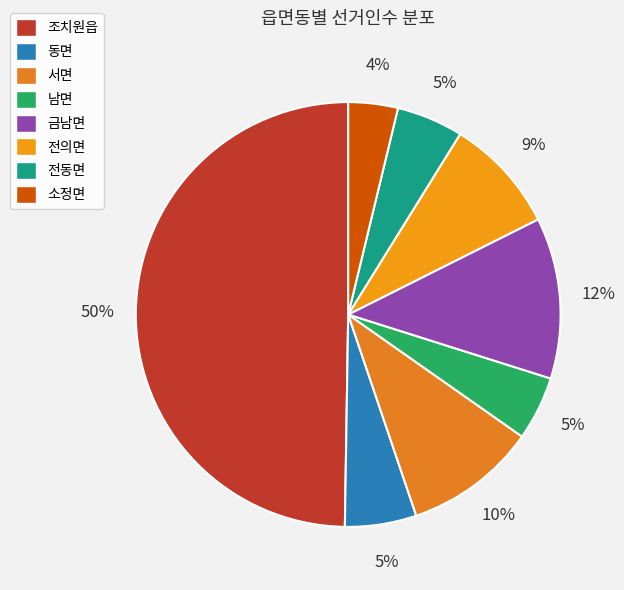

To the nearest percent, what is the combined percentage of 남면 and 소정면?

9%